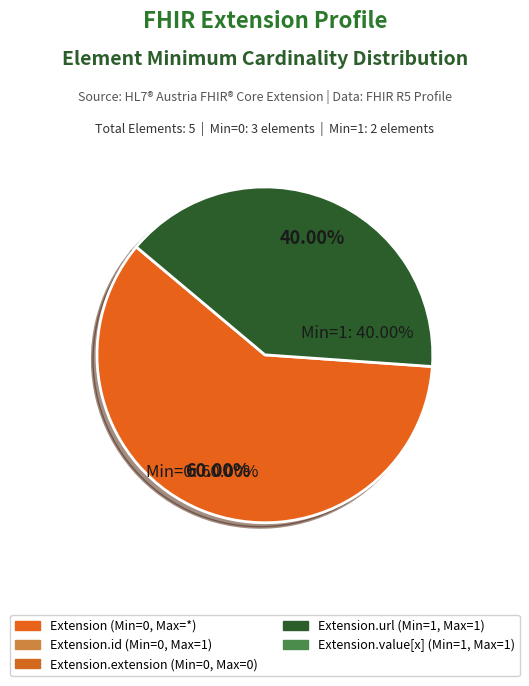

How many slices are in this pie chart?

2